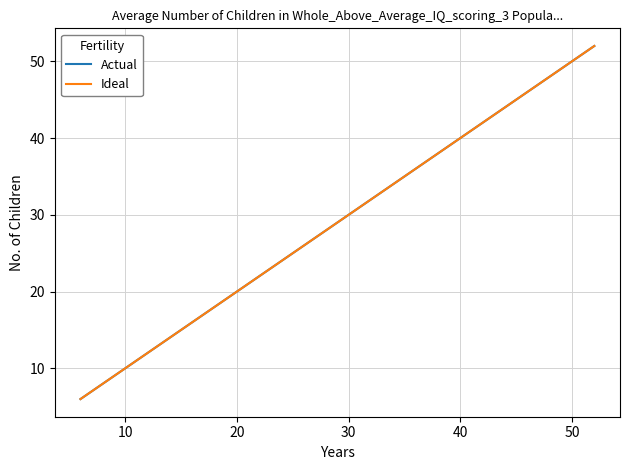

Does the chart display data point markers on the line(s)?

No